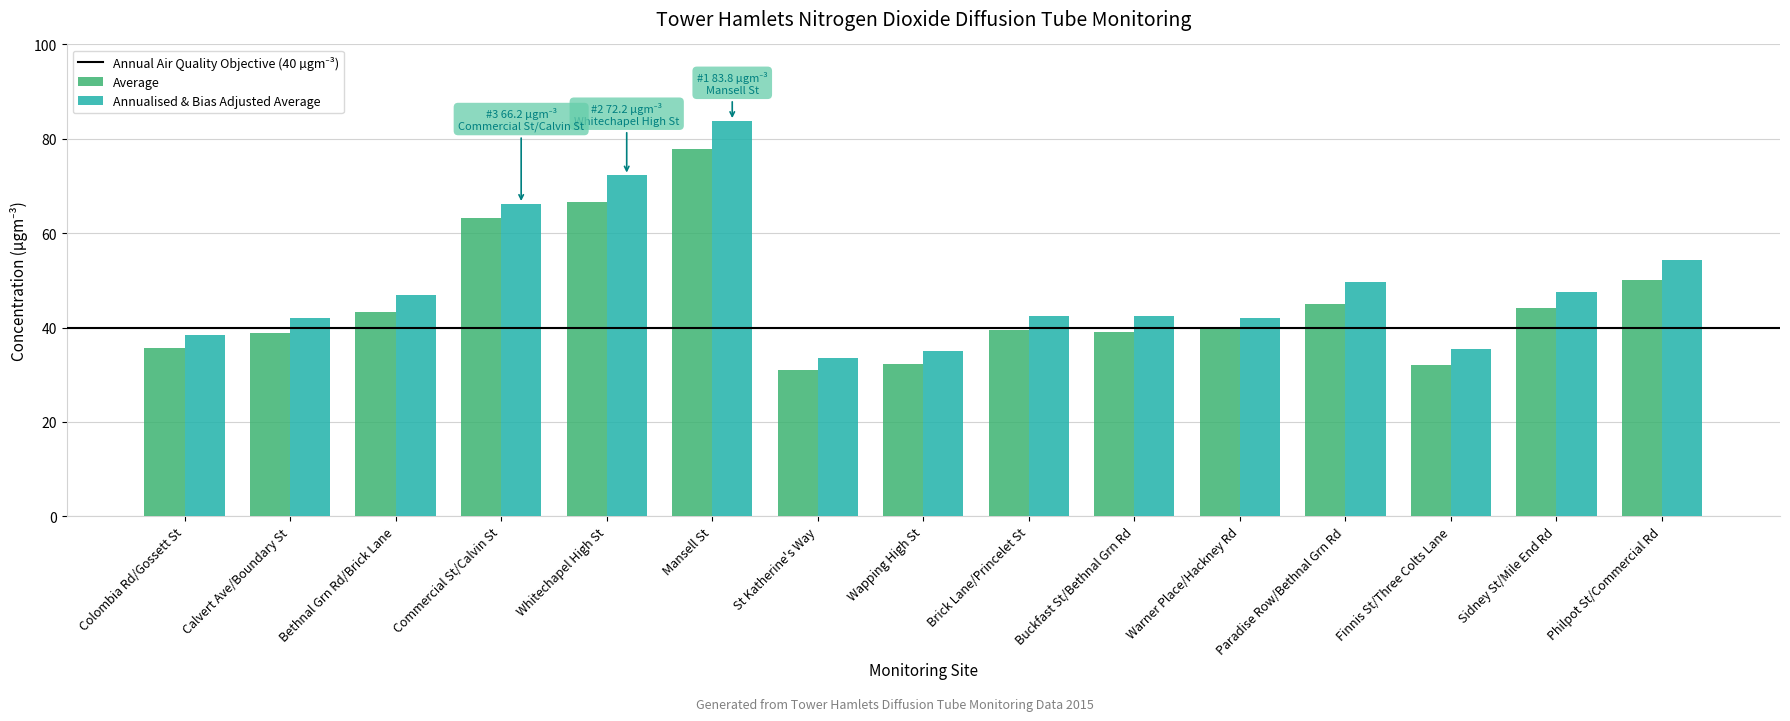

Is it true that Annualised & Bias Adjusted Average equals 25.5 at Mansell St?

False